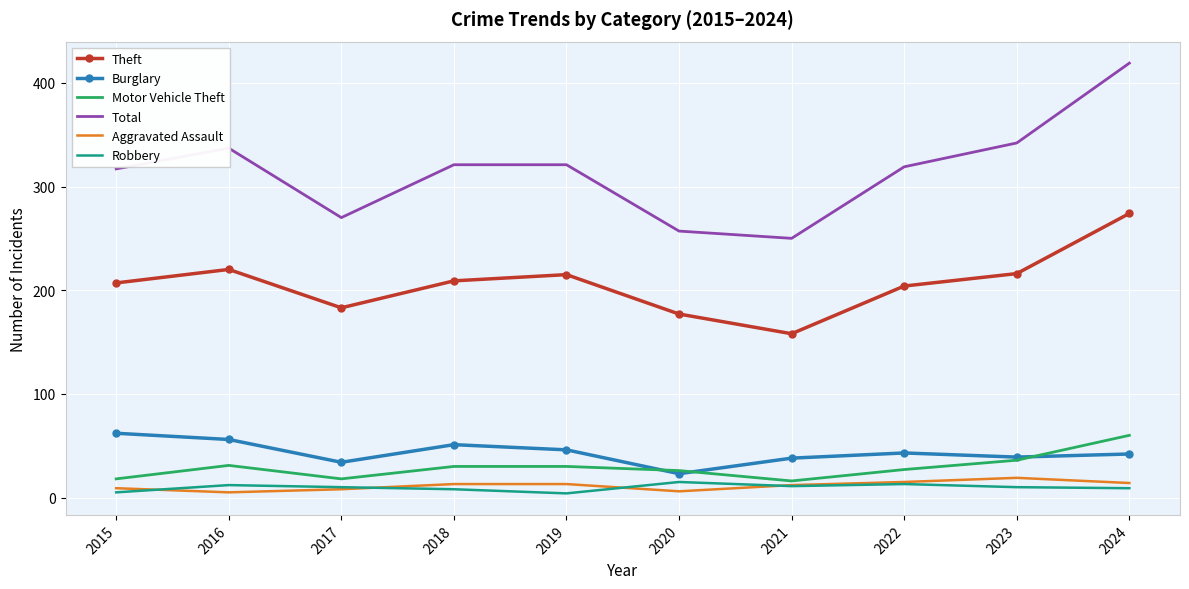

True or false: Motor Vehicle Theft and Total intersect in this chart.

False